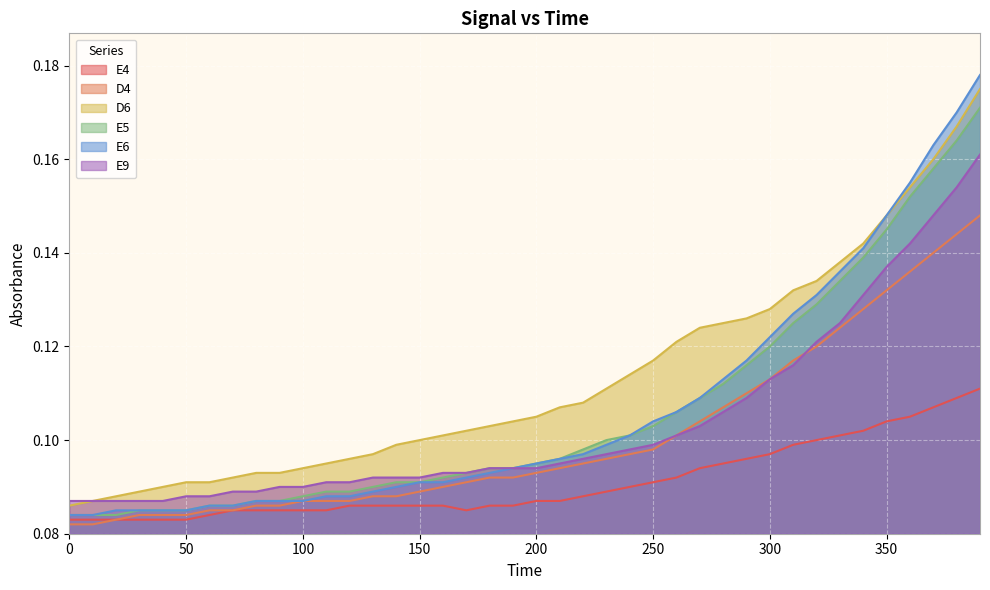

What is the lowest value of the D6 series?

0.1